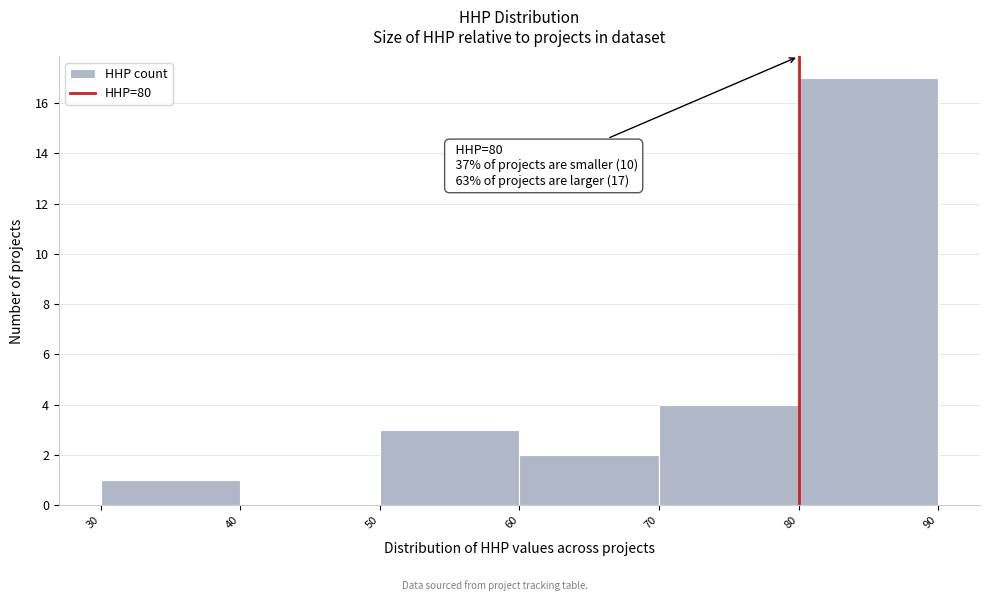

Over which range of the x-axis is the bar tallest?

80 to 90